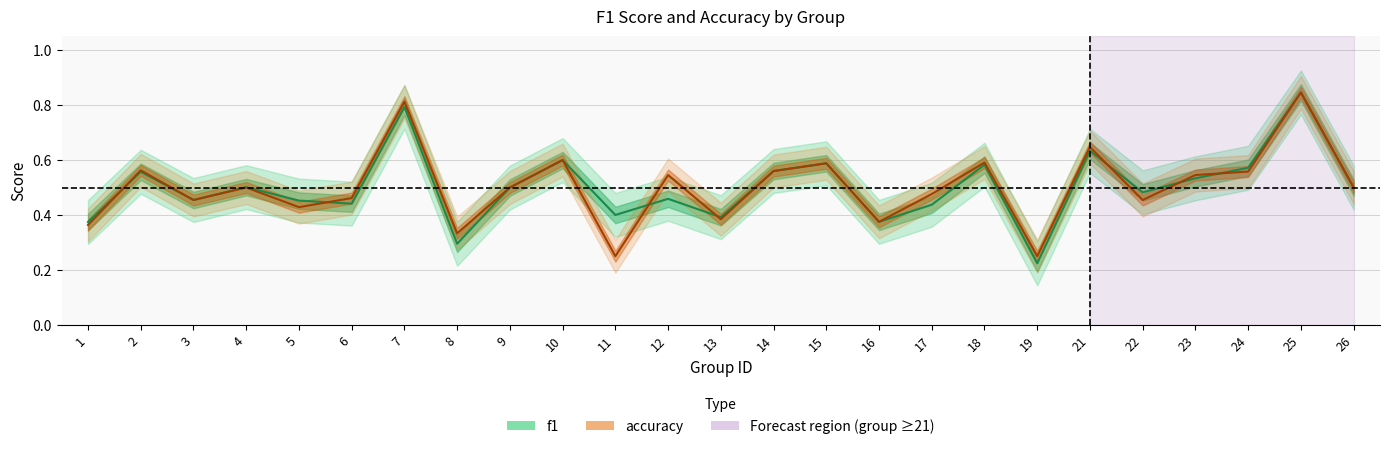

How many series are shown in this chart?

2